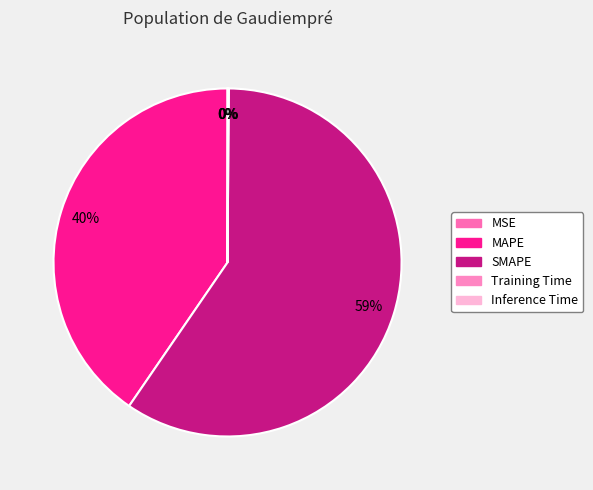

Combined, do SMAPE and MAPE account for over 50%?

Yes